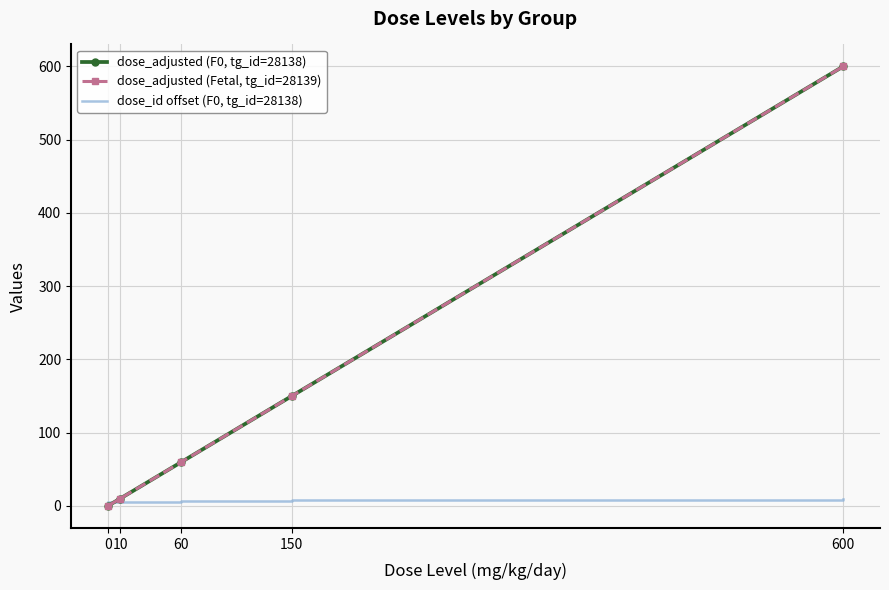

Reading left to right, what are all the values shown in this chart?

dose_adjusted (F0, tg_id=28138): 0=0	10=10	60=60	150=150	600=600
dose_adjusted (Fetal, tg_id=28139): 0=0	10=10	60=60	150=150	600=600
dose_id offset (F0, tg_id=28138): 0=5	10=6	60=7	150=8	600=9